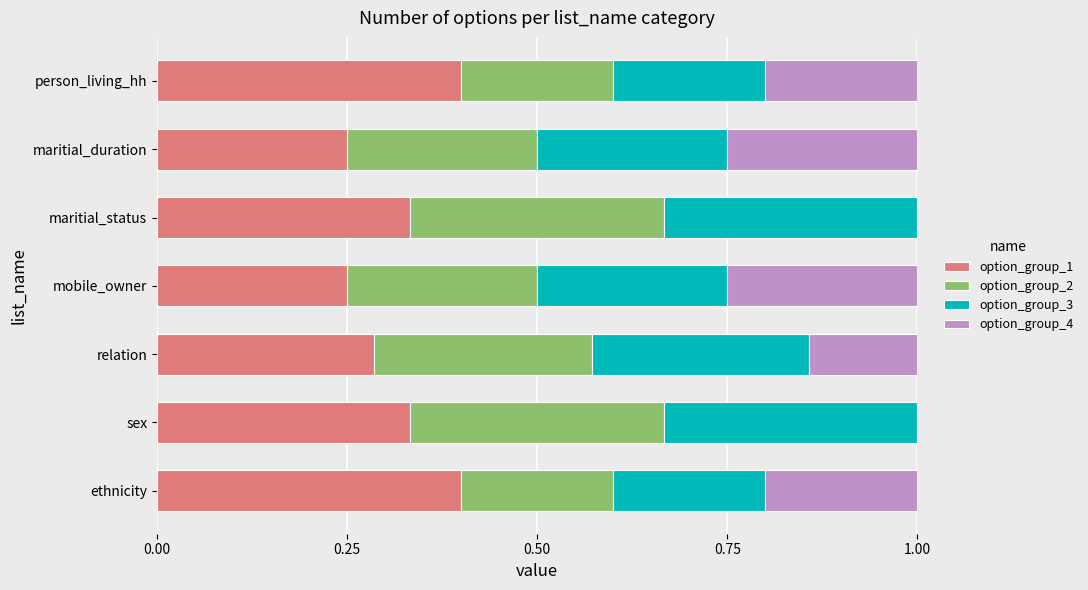

What is the total value across all series at maritial_status?

1.0